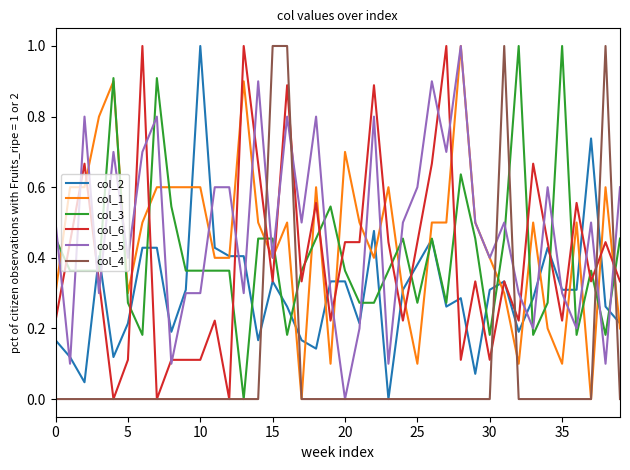

How many times do col_3 and col_5 cross each other?

18